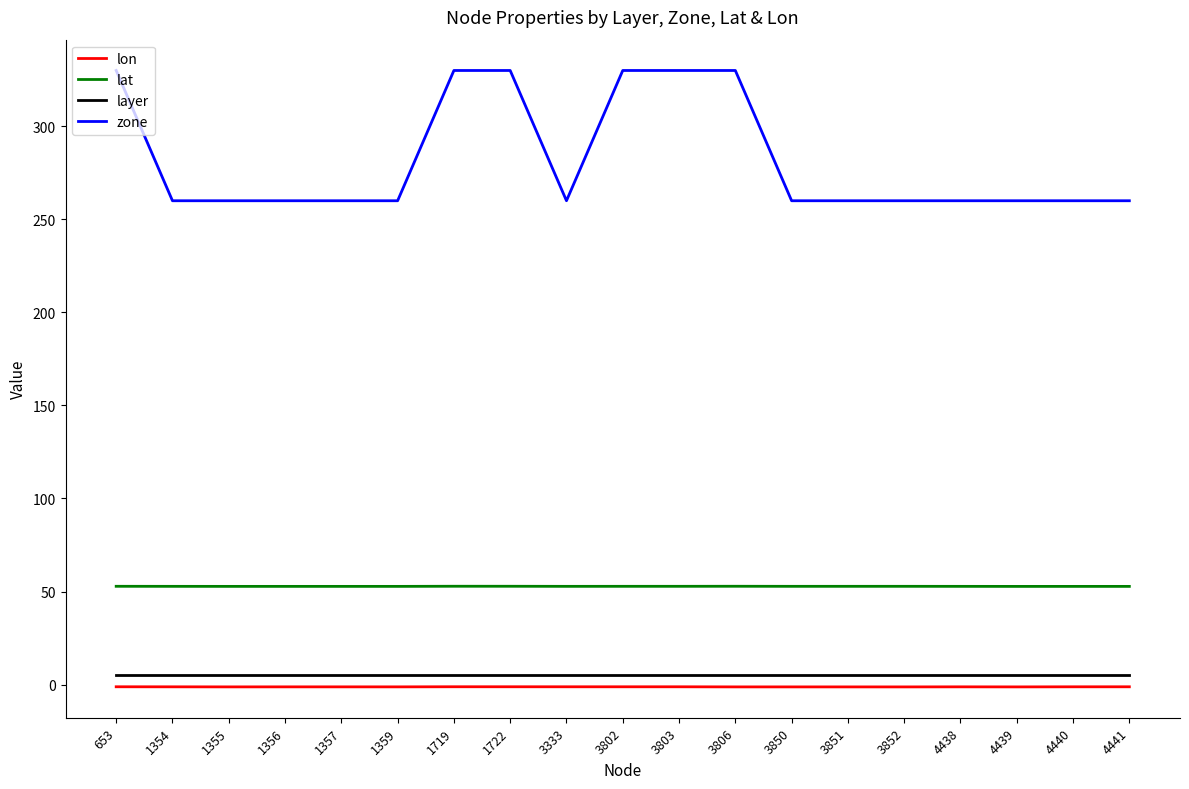

What is the smallest value displayed?

-1.3